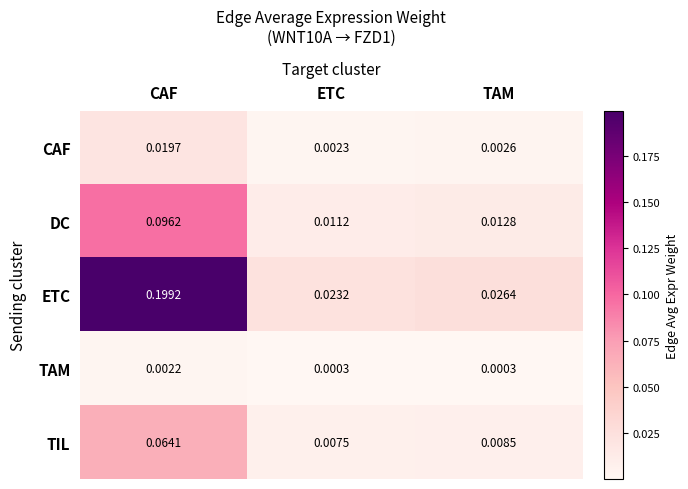

Which series has the widest spread of values?

ETC